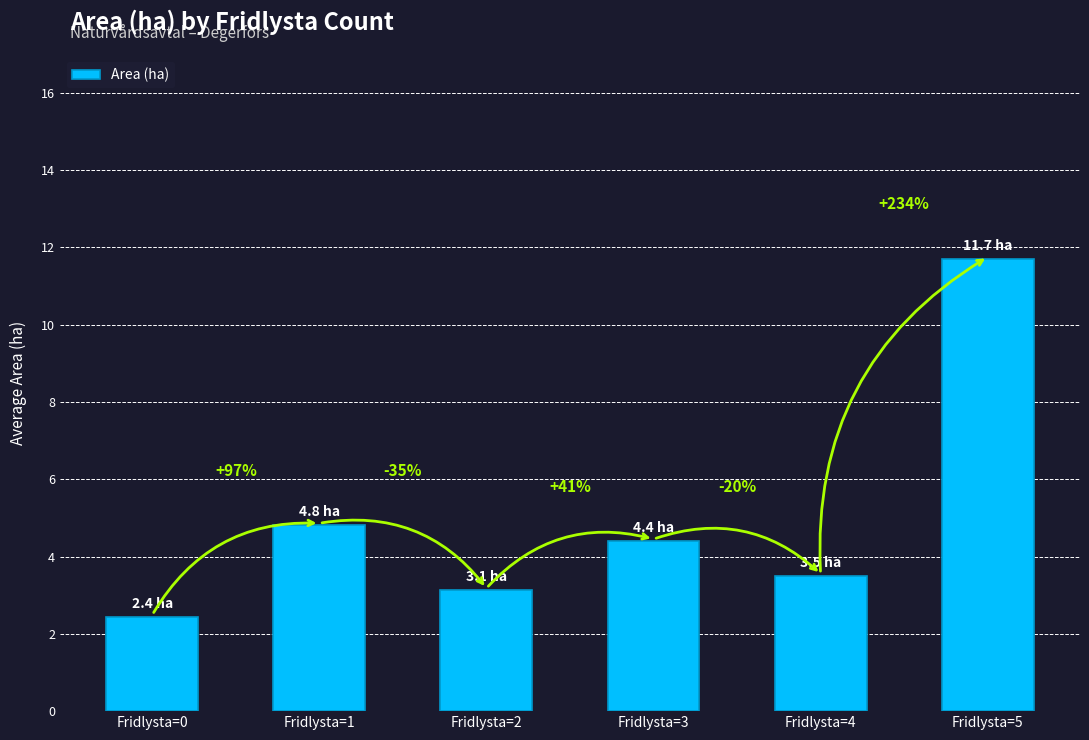

What is the maximum value shown in the chart?

11.7